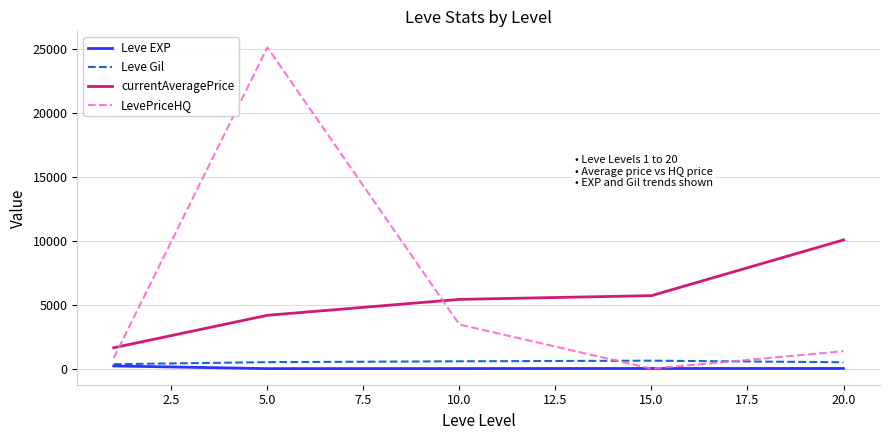

After their last crossing, which series has the higher values: currentAveragePrice or LevePriceHQ?

currentAveragePrice